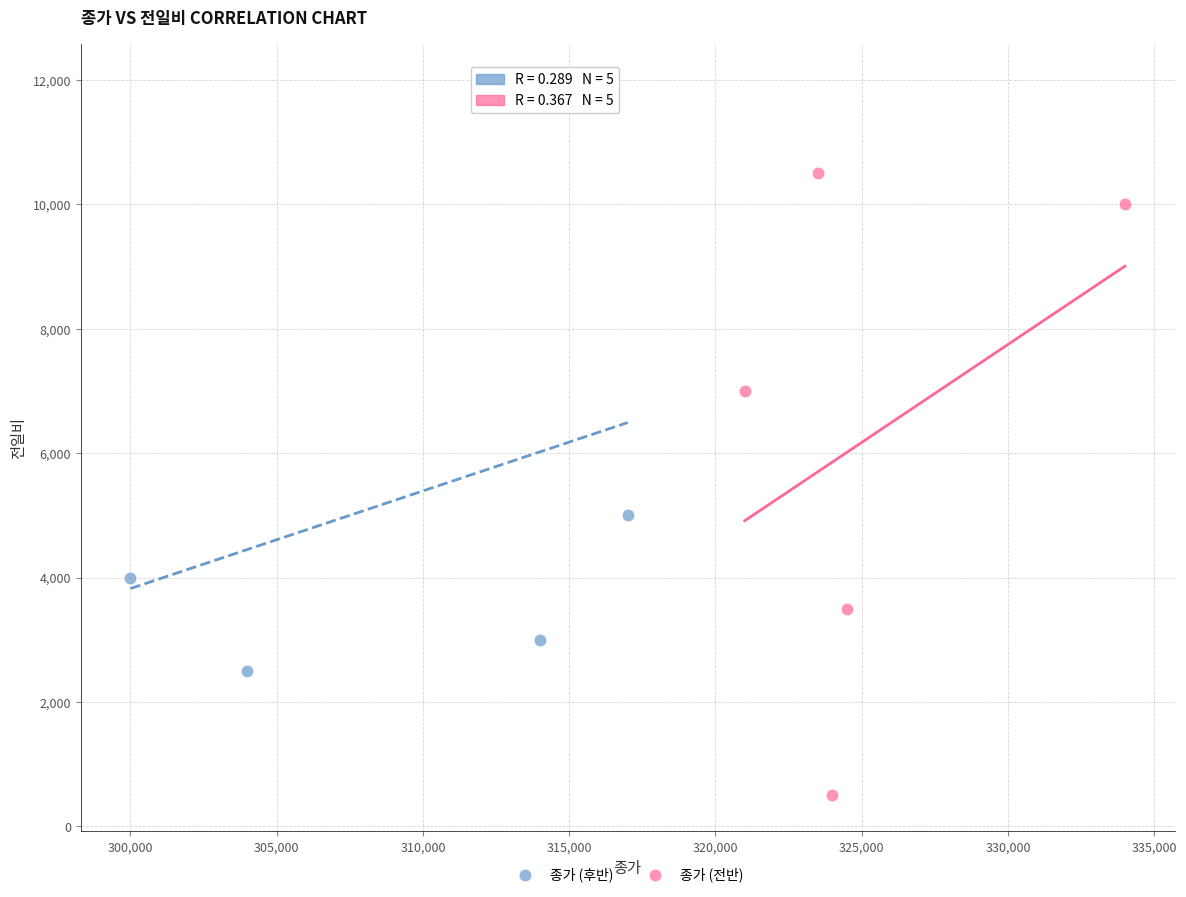

Which series contains the highest Y value?

종가 (후반)